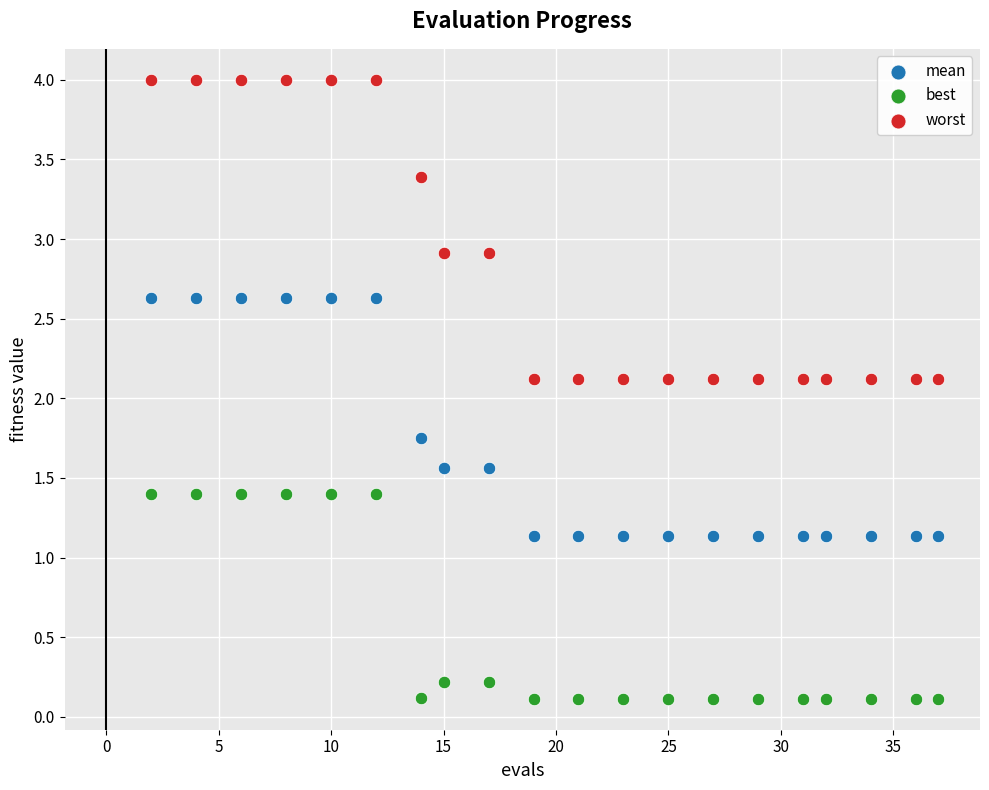

Which series contains the lowest Y value?

best